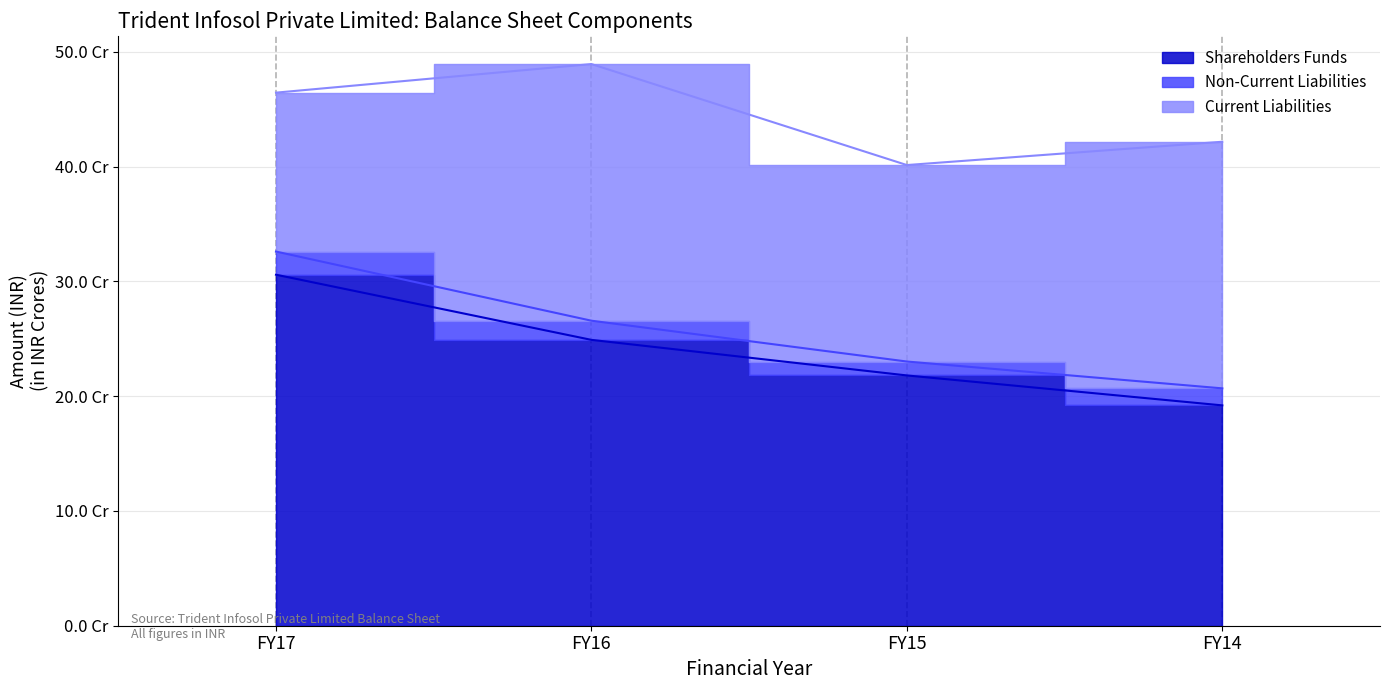

What is the lowest value of the Current Liabilities series?

138447105